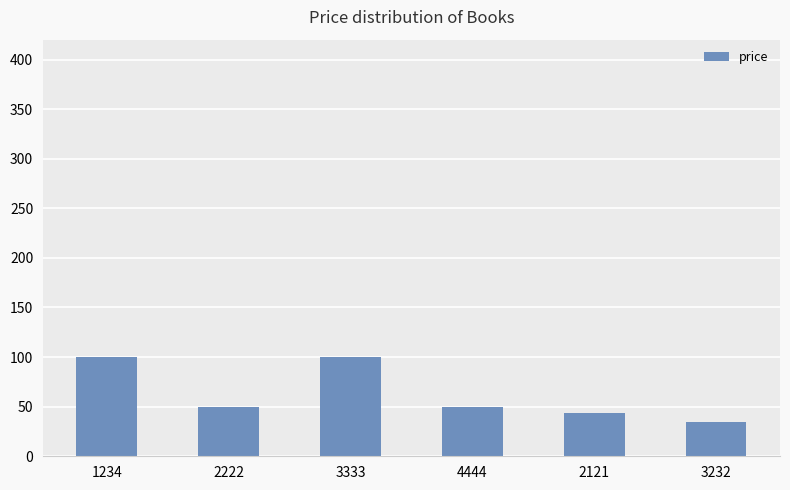

What position from the left is 4444?

4